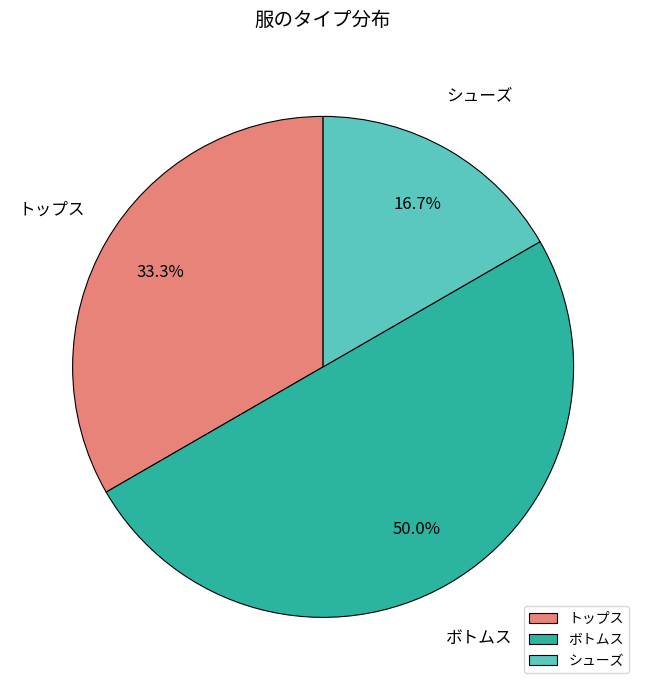

How many slices are in this pie chart?

3